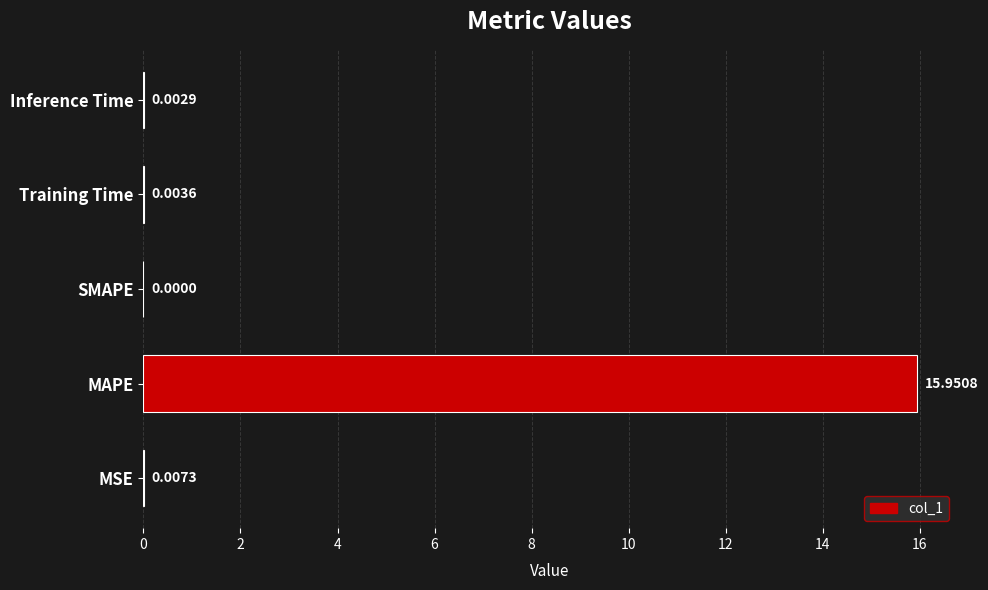

How many series are shown in this chart?

1